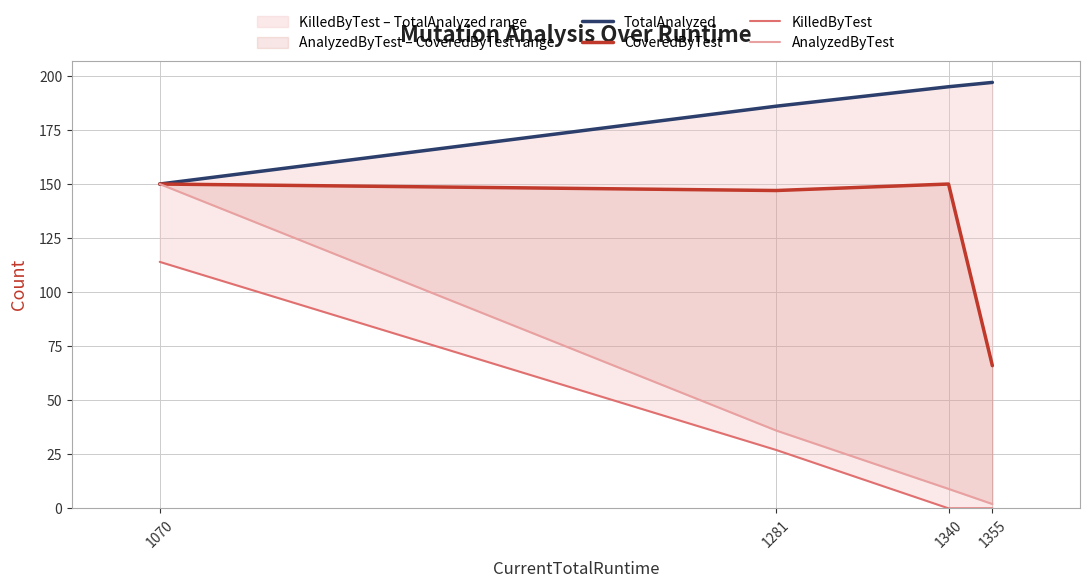

Is the value of AnalyzedByTest at 1070 greater than the value of CoveredByTest at 1355?

Yes